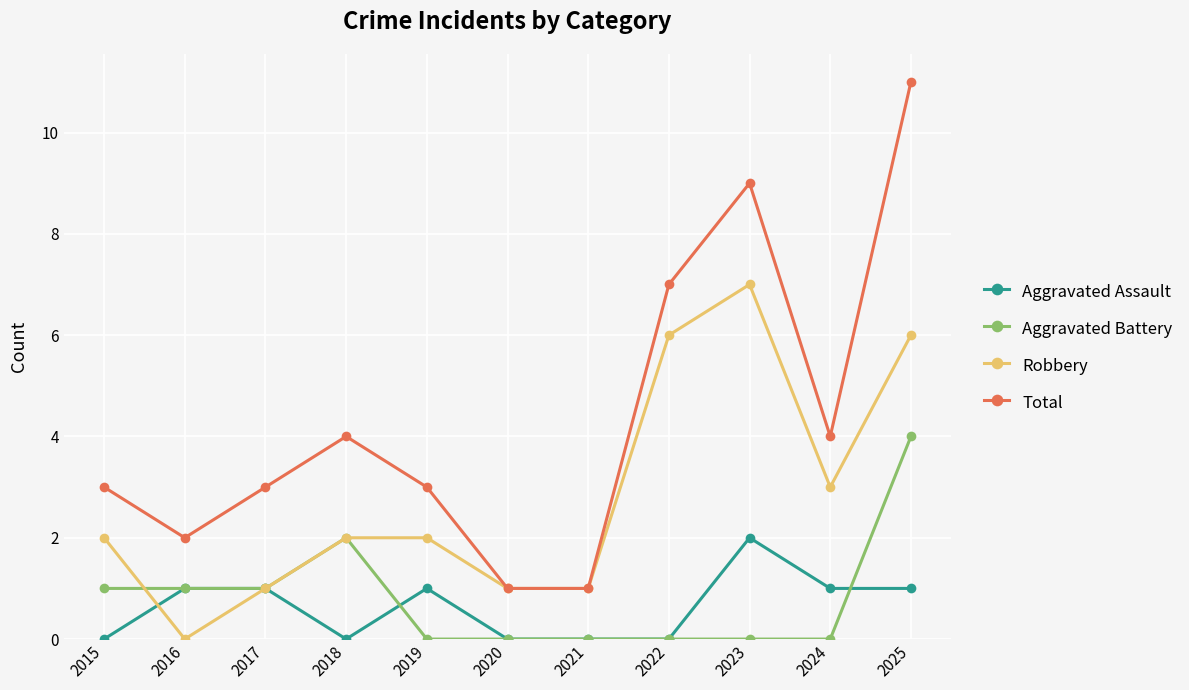

At which category is the sum across all series the highest?

2025